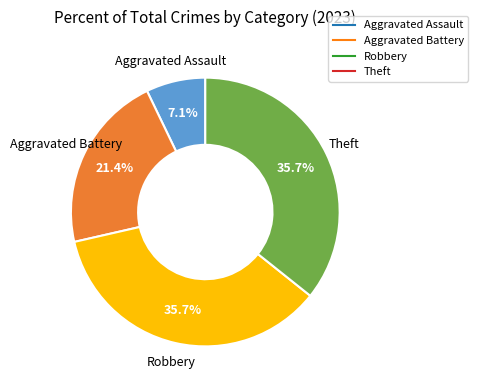

To the nearest percent, what portion does Theft represent?

36%